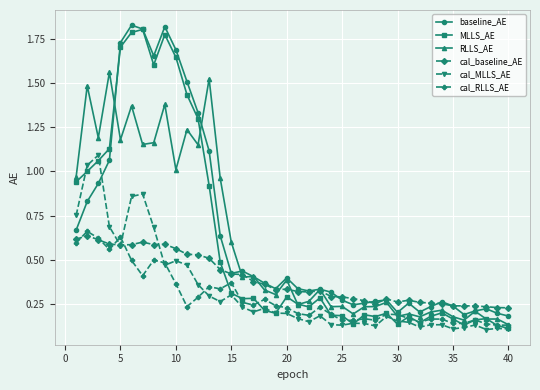

After their last crossing, which series has the higher values: baseline_AE or RLLS_AE?

baseline_AE